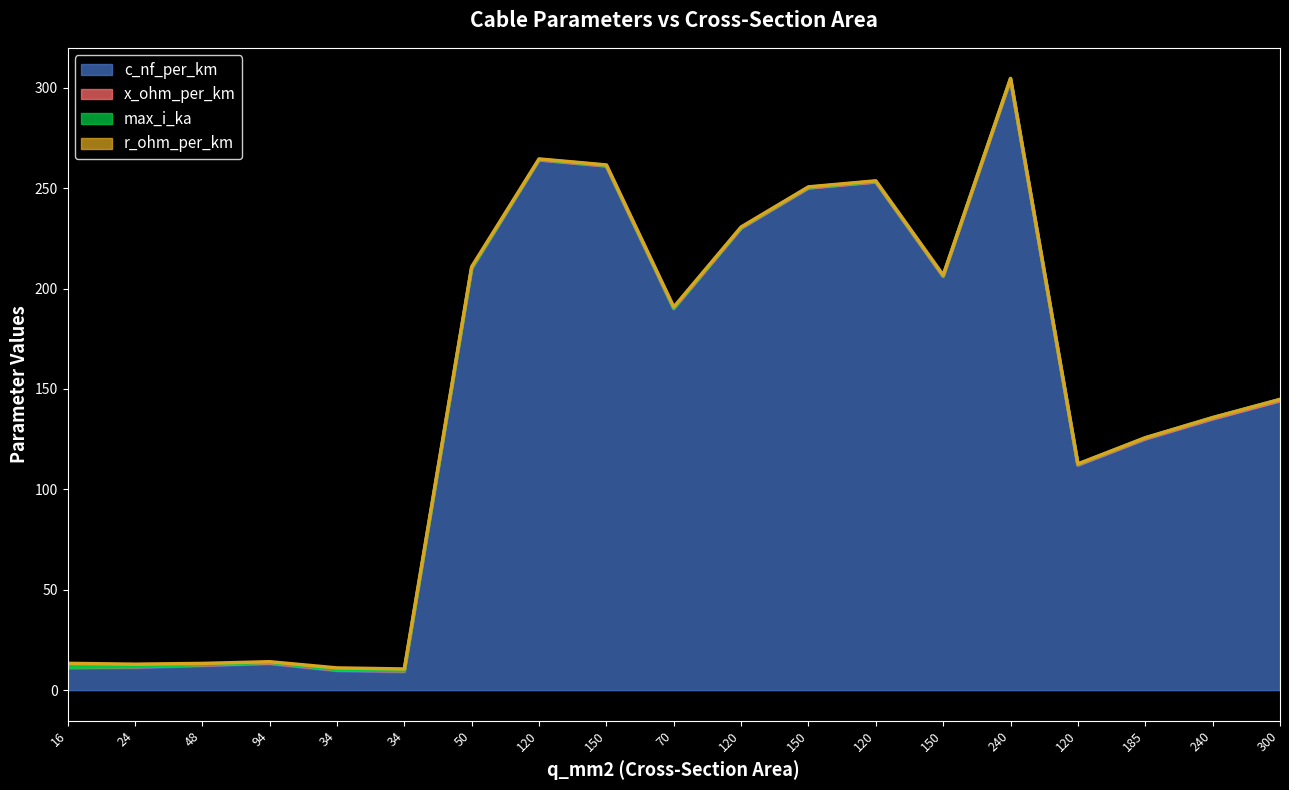

The c_nf_per_km series shows 17.0 at 16. True or false?

False